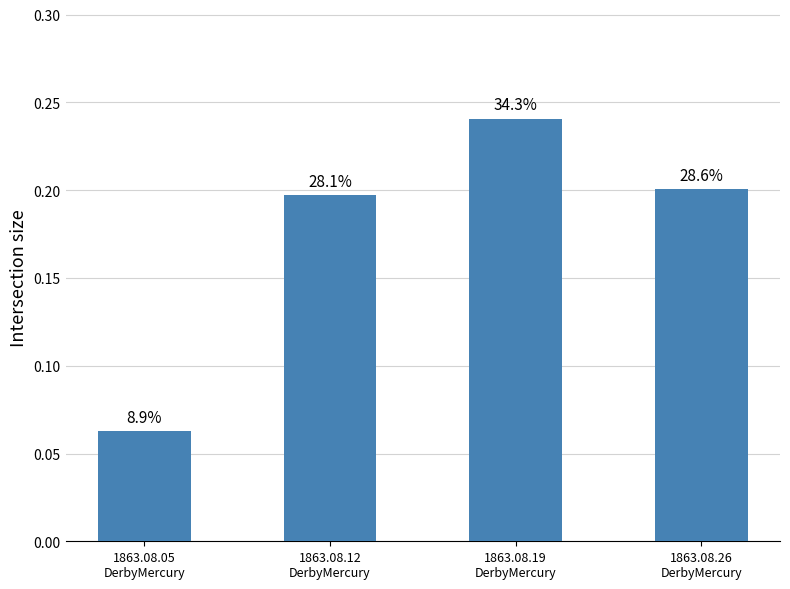

What is the value of the 3rd bar from the left?

0.2